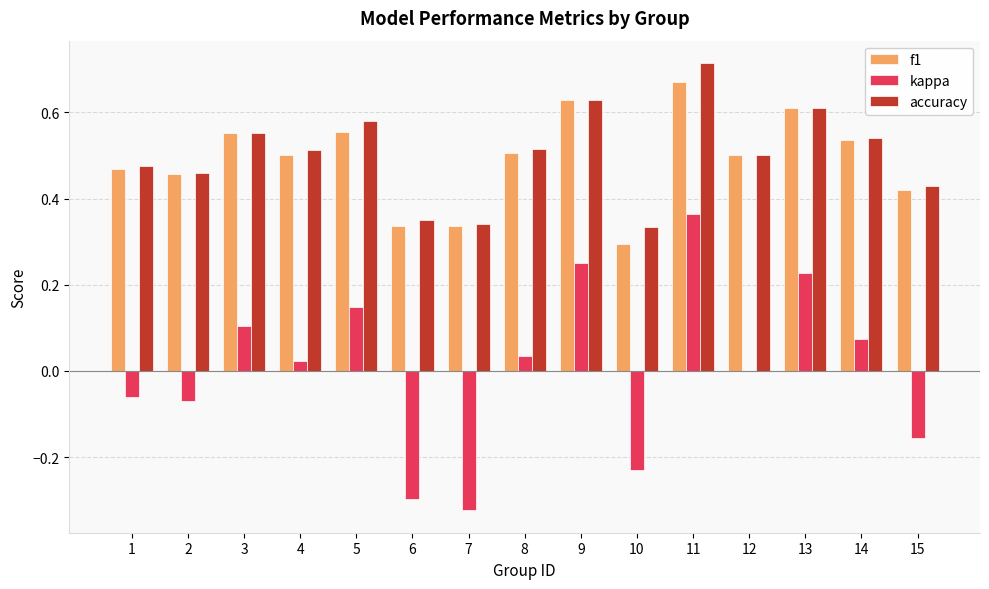

Which category has the highest value across all series?

11